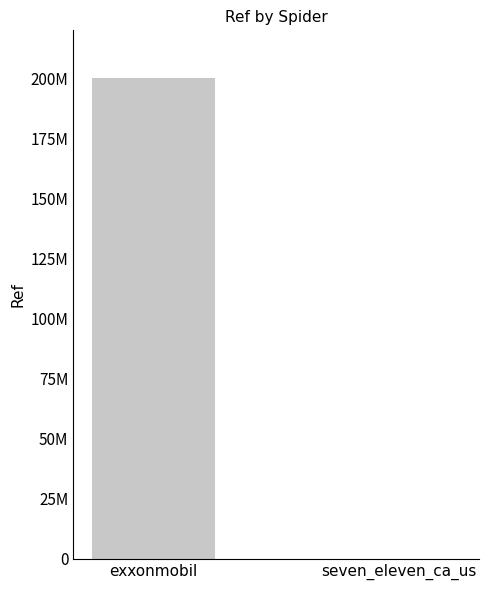

What is the minimum value shown in the chart?

37855